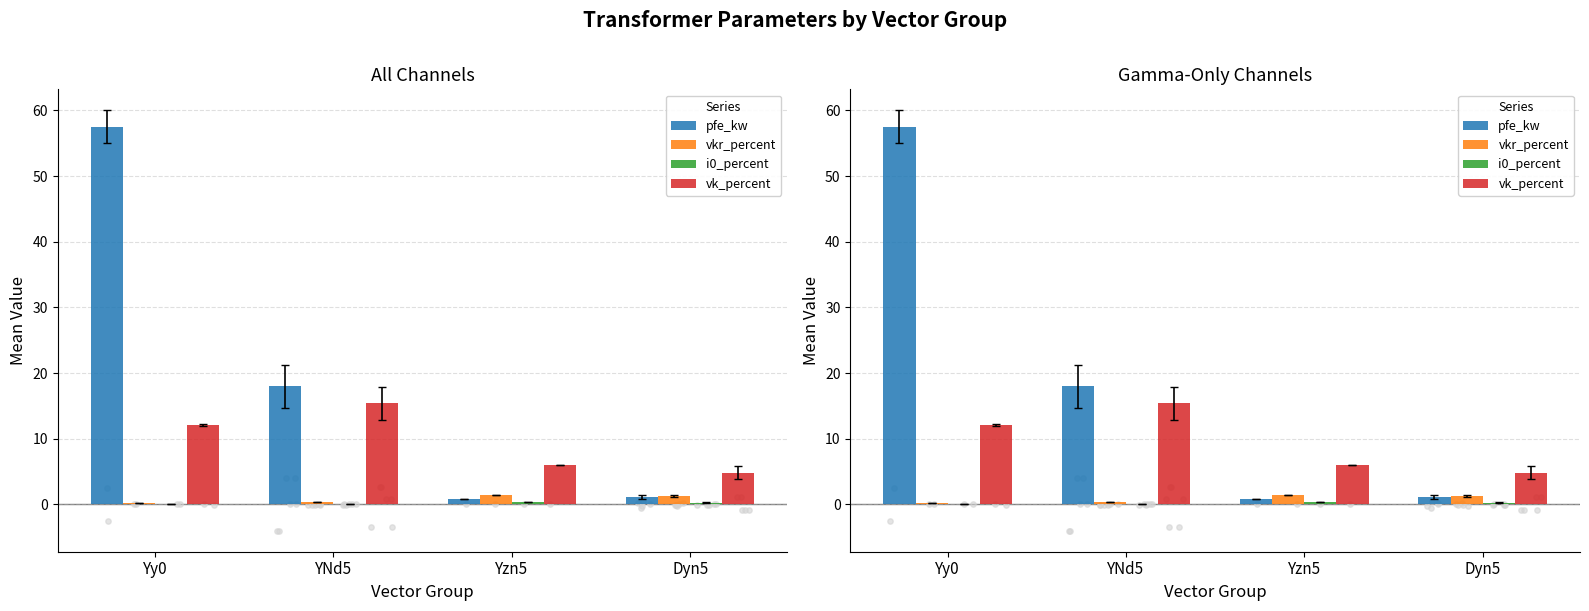

What are all the series names shown in the legend?

pfe_kw, vkr_percent, i0_percent, vk_percent